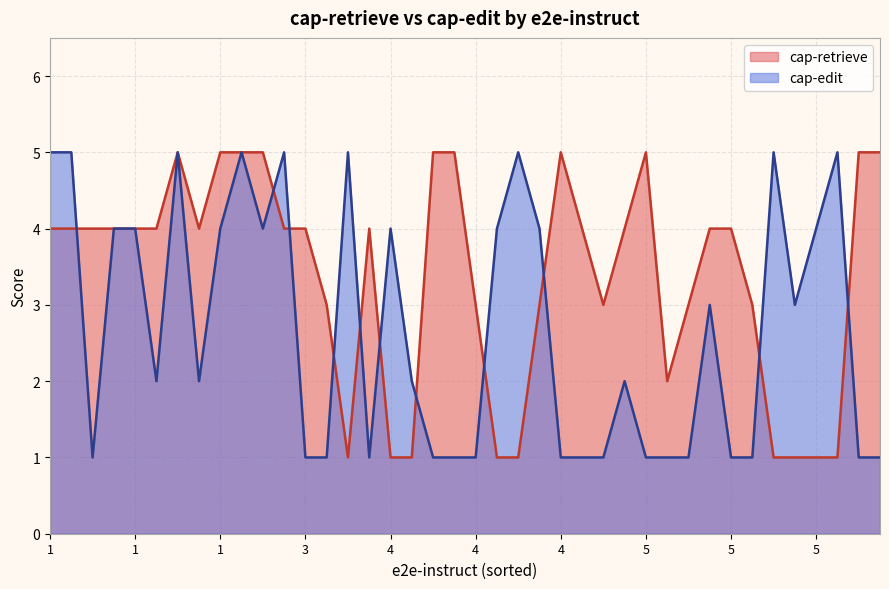

True or false: cap-retrieve has more than 1 points higher than both neighbors.

True